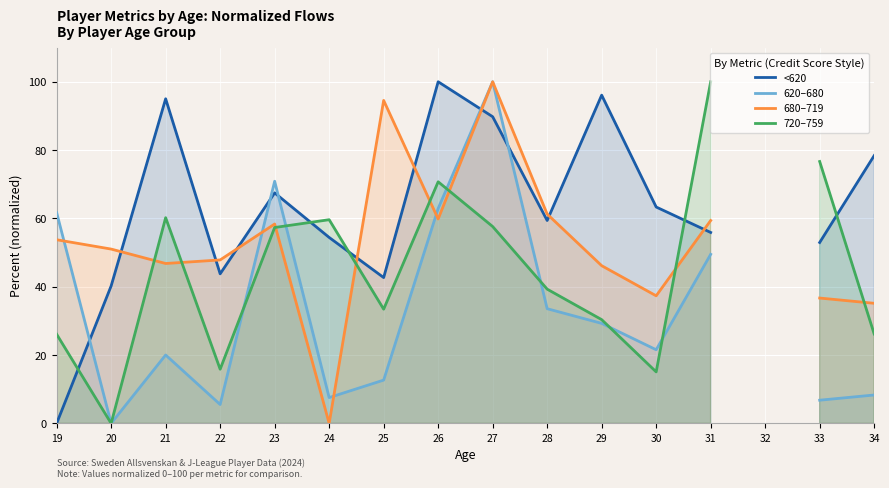

How many interior local peaks does the <620 series have?

4